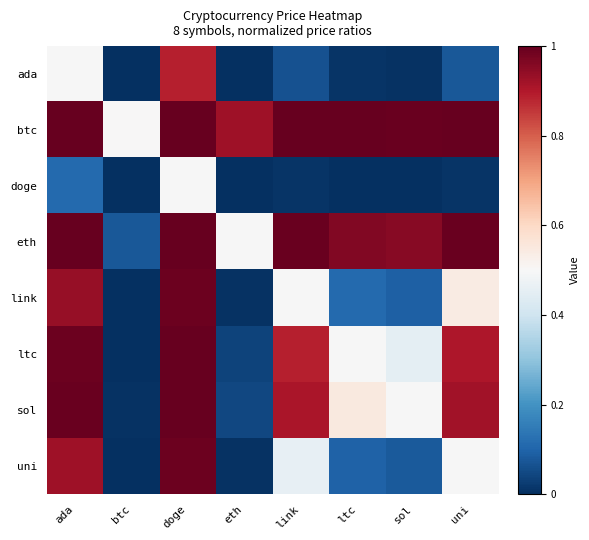

Between uni and btc, which is larger?

uni